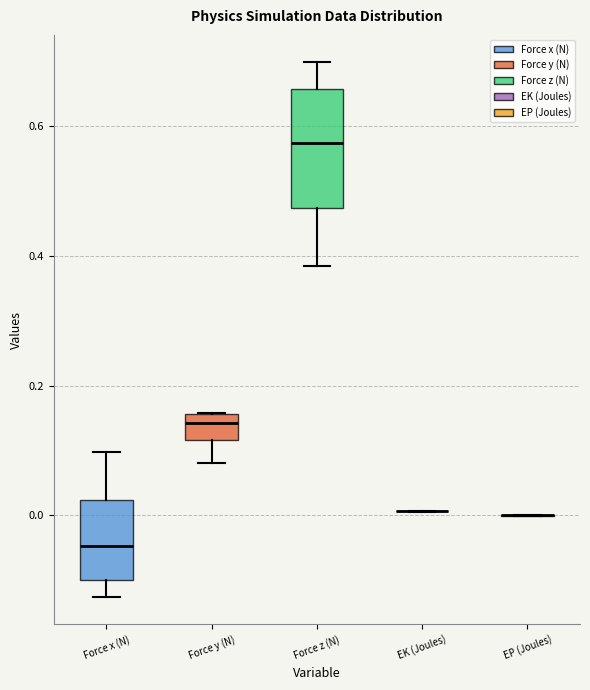

Reading left to right, transcribe this box plot: for each box, give where its median line is, the range the box spans, and where its two whiskers end, as read against the y-axis. The values are not printed on the chart, so give them approximately, as read against the axis.

Force x (N): median -0.04, box -0.10 to 0.02, whiskers -0.12 to 0.10
Force y (N): median 0.14, box 0.12 to 0.16, whiskers 0.08 to 0.16
Force z (N): median 0.58, box 0.48 to 0.66, whiskers 0.38 to 0.70
EK (Joules): box collapsed to a line at 0.00, whiskers 0.00 to 0.00
EP (Joules): box collapsed to a line at 0.00, whiskers 0.00 to 0.00